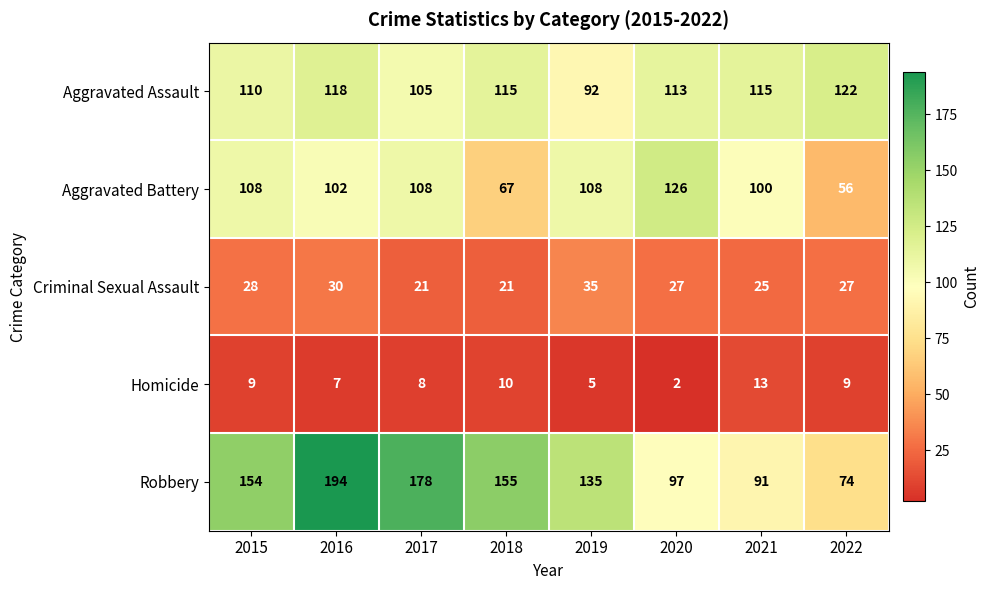

What is the sum of the Homicide values at 2021 and 2015?

22